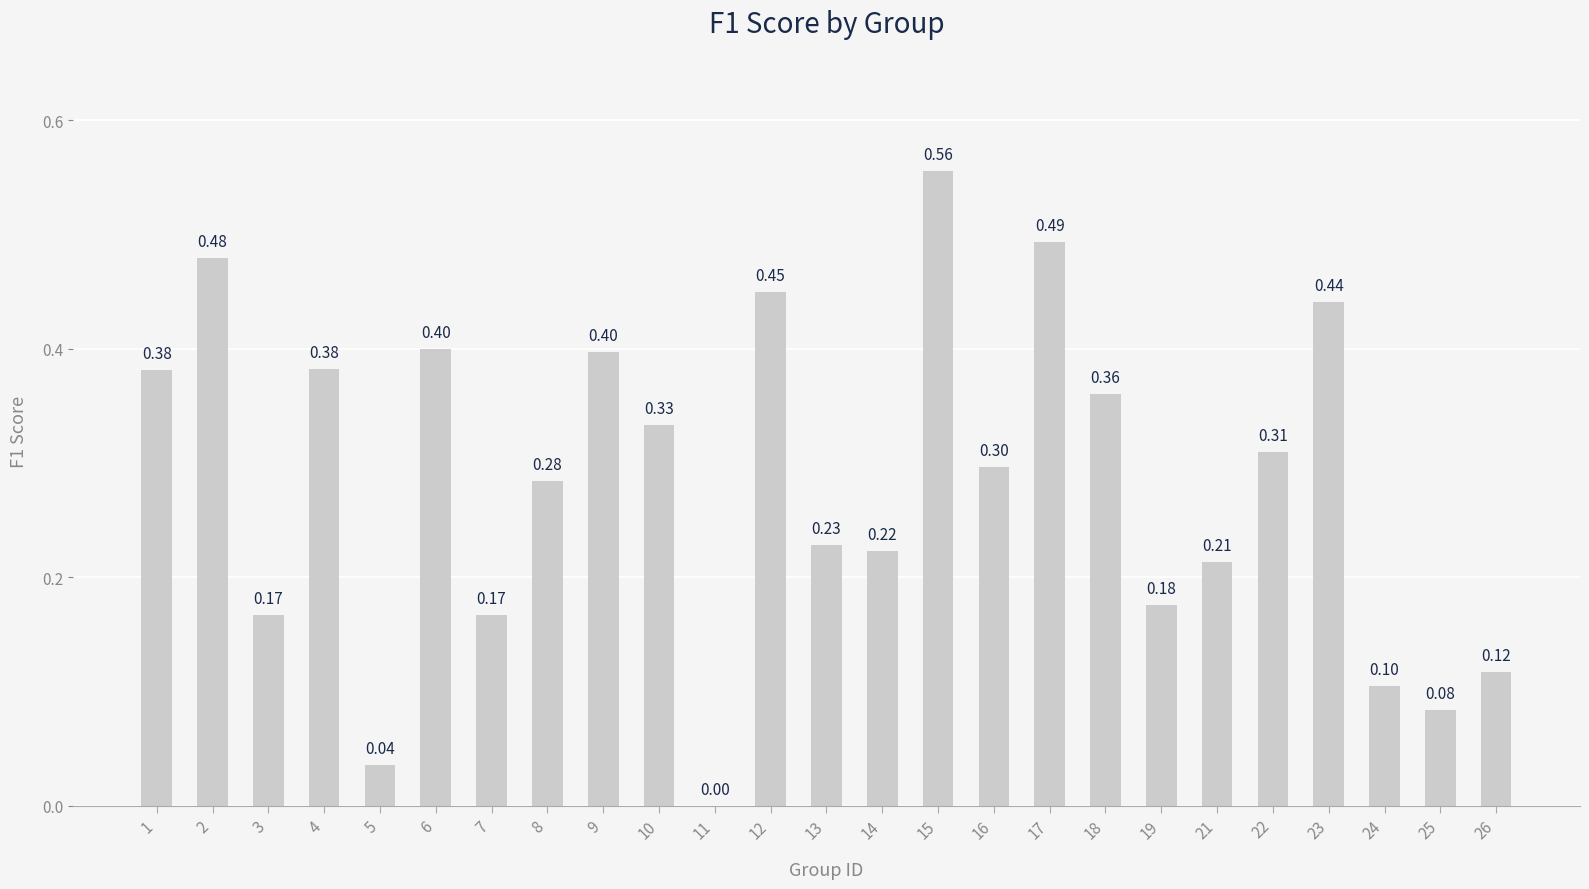

What is the sum of all values?

7.1